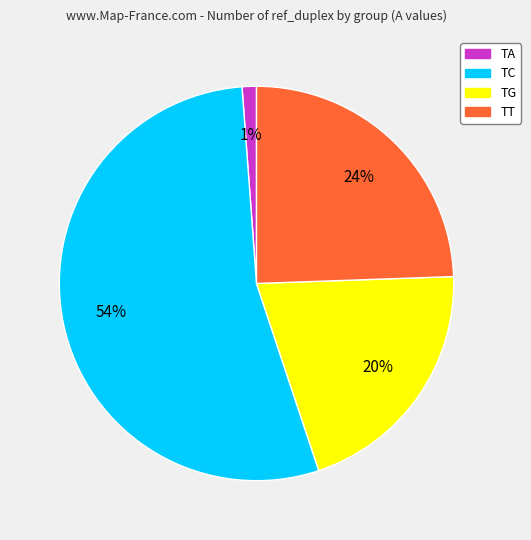

Rank the categories by value from lowest to highest.

TA, TG, TT, TC